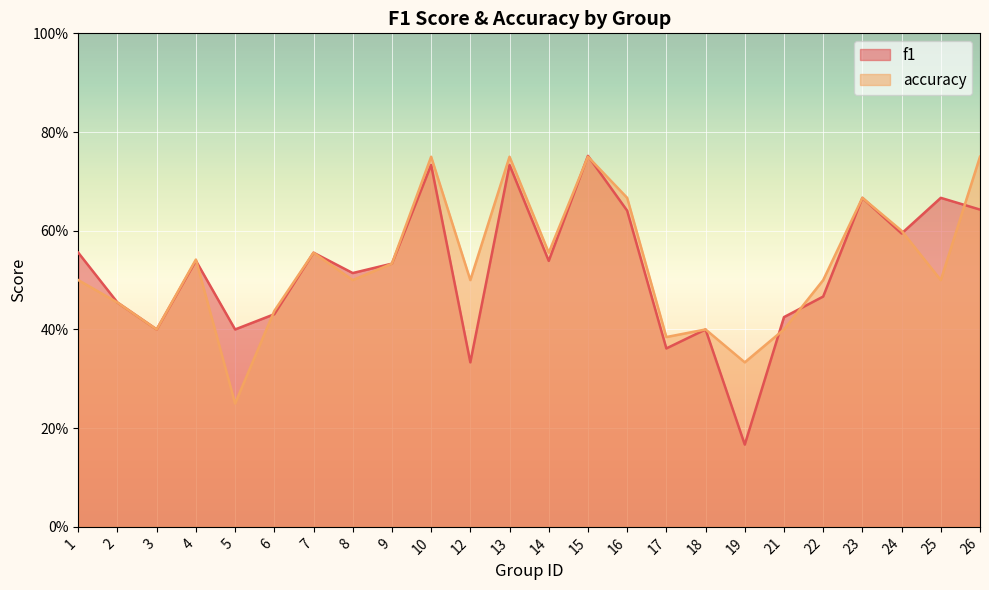

True or false: accuracy has more than 1 points higher than both neighbors.

True